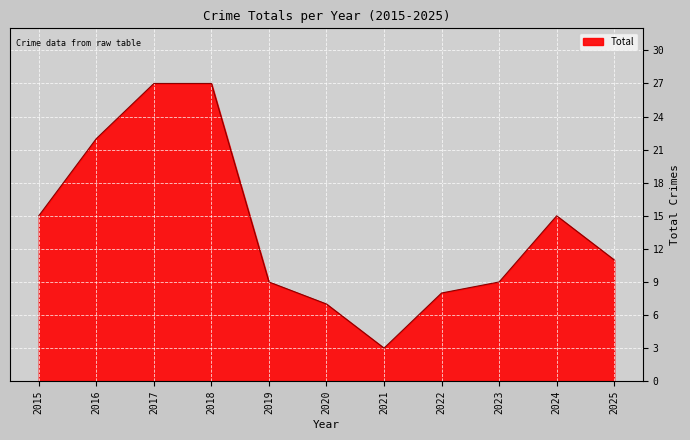

What is the ratio of the value at 2020 to the value at 2022?

0.9